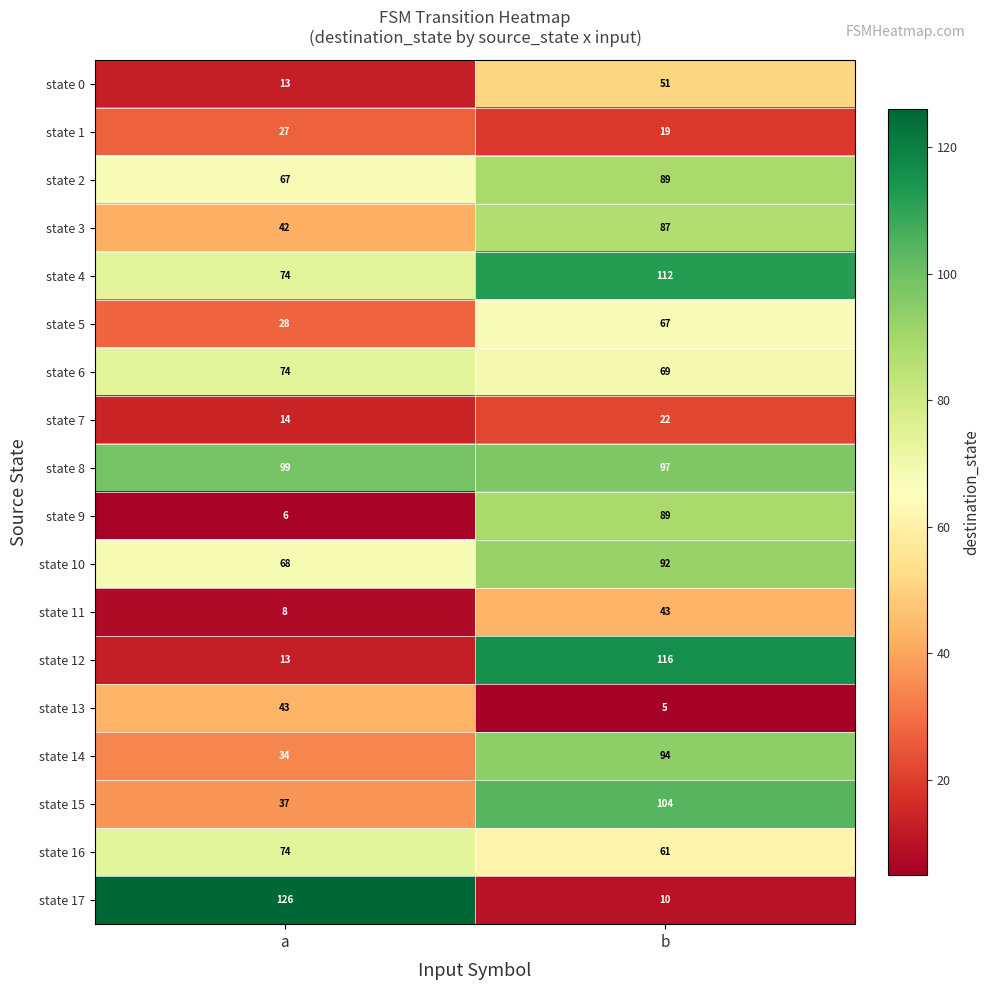

What is the difference between the state 4 values at b and a?

38